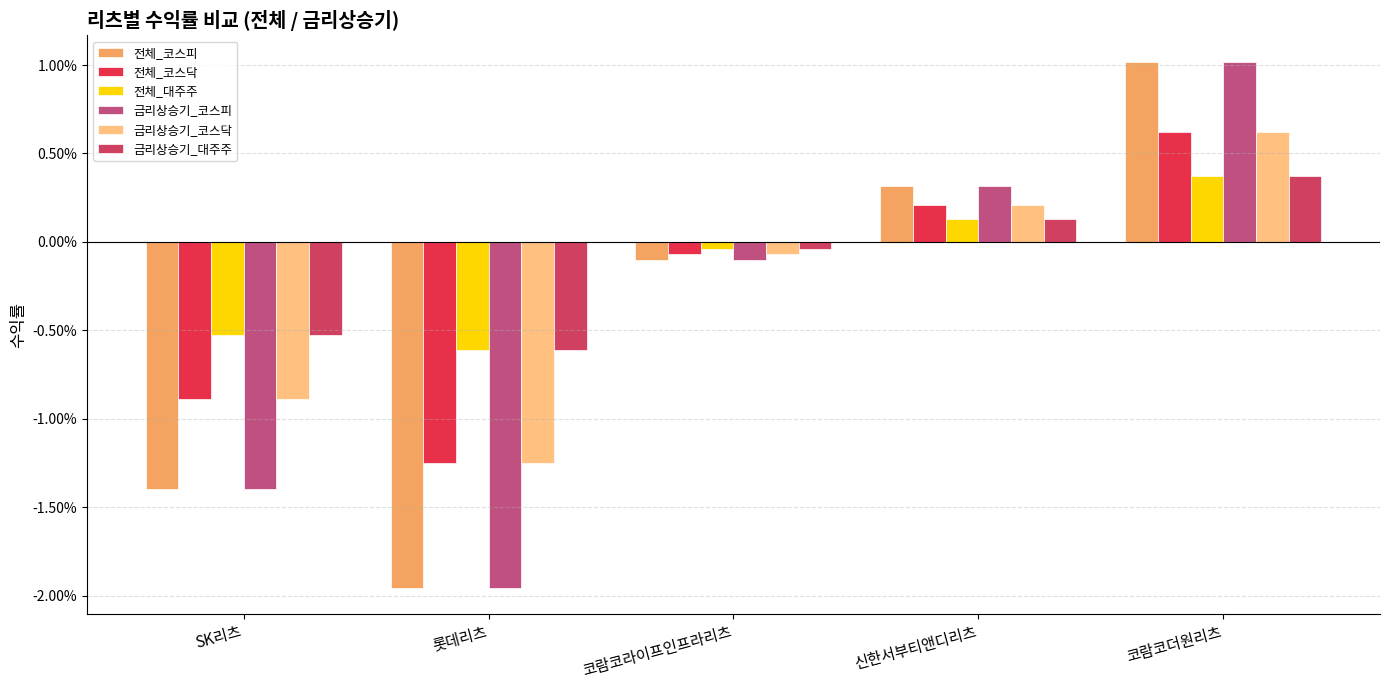

Does the chart contain stacked bars?

No